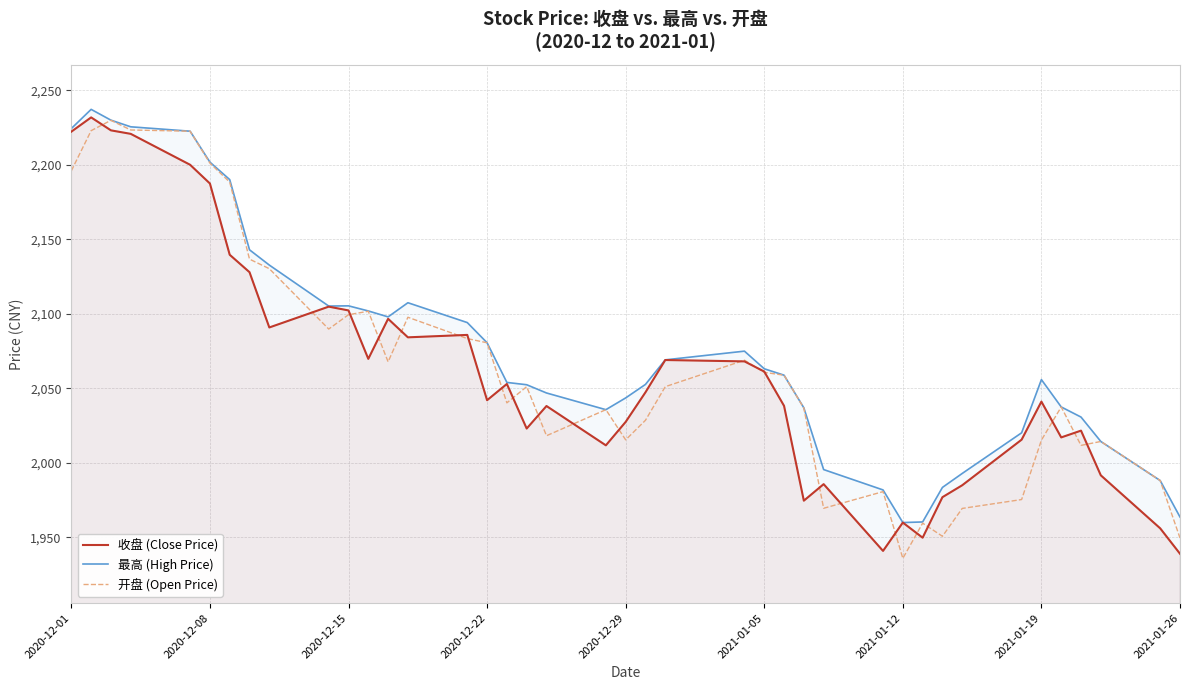

The 最高 (High Price) series shows 1963.6 at 2021-01-26. True or false?

True